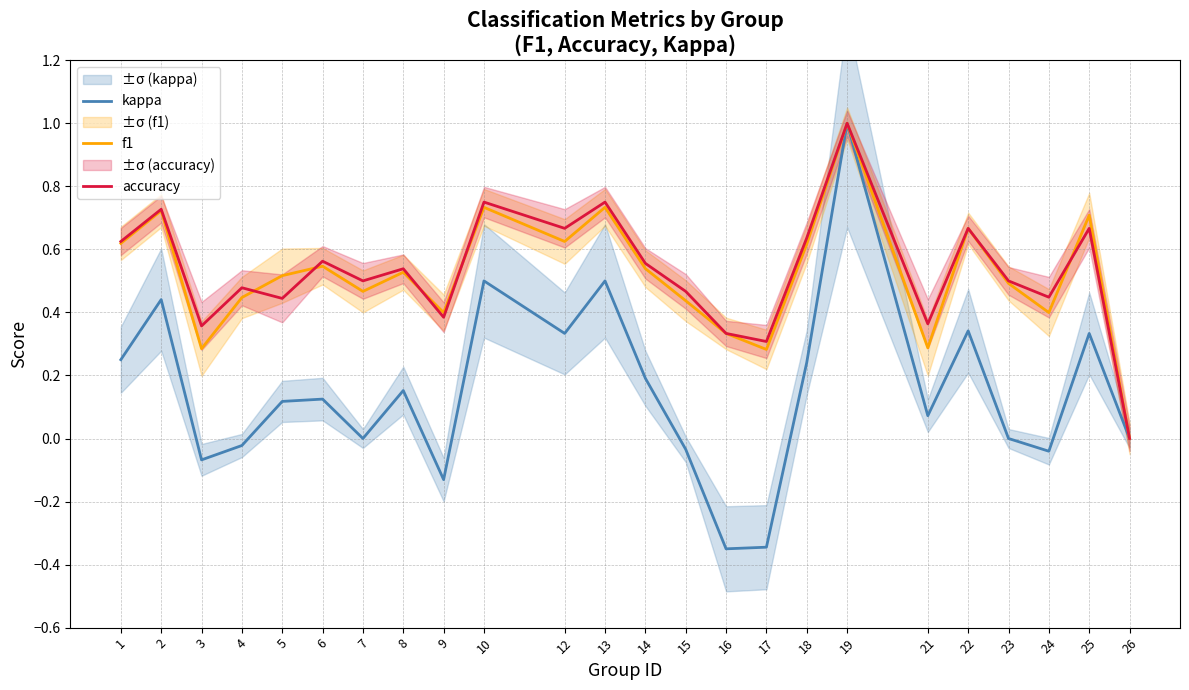

Reading left to right, transcribe all the data shown in this chart.

kappa: 1=0.2	2=0.4	3=-0.1	4=-0.0	5=0.1	6=0.1	7=0.0	8=0.2	9=-0.1	10=0.5	12=0.3	13=0.5	14=0.2	15=-0.0	16=-0.3	17=-0.3	18=0.2	19=1.0	21=0.1	22=0.3	23=0.0	24=-0.0	25=0.3	26=0.0
f1: 1=0.6	2=0.7	3=0.3	4=0.4	5=0.5	6=0.5	7=0.5	8=0.5	9=0.4	10=0.7	12=0.6	13=0.7	14=0.5	15=0.4	16=0.3	17=0.3	18=0.6	19=1.0	21=0.3	22=0.7	23=0.5	24=0.4	25=0.7	26=0.0
accuracy: 1=0.6	2=0.7	3=0.4	4=0.5	5=0.4	6=0.6	7=0.5	8=0.5	9=0.4	10=0.8	12=0.7	13=0.8	14=0.6	15=0.5	16=0.3	17=0.3	18=0.6	19=1.0	21=0.4	22=0.7	23=0.5	24=0.4	25=0.7	26=0.0